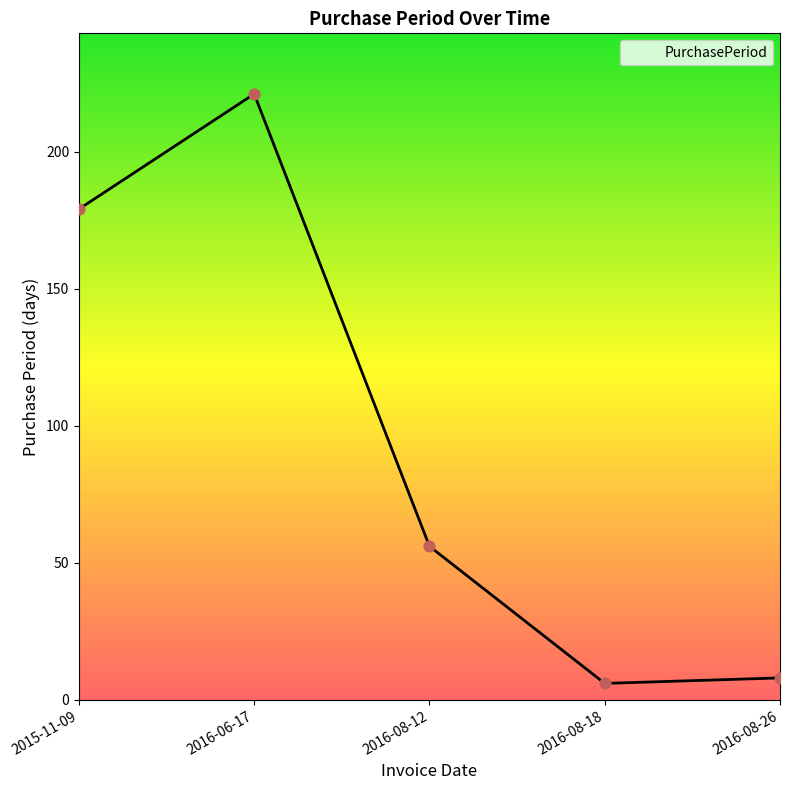

Which has a higher value, 2015-11-09 or 2016-08-18?

2015-11-09